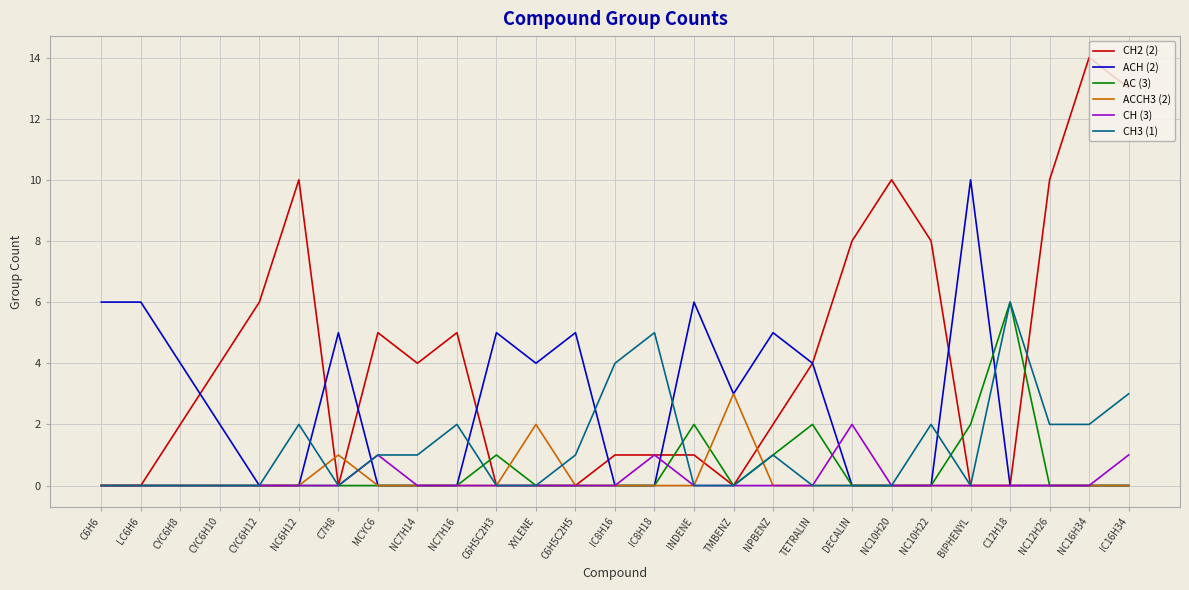

Which series has the largest total across all categories?

CH2 (2)